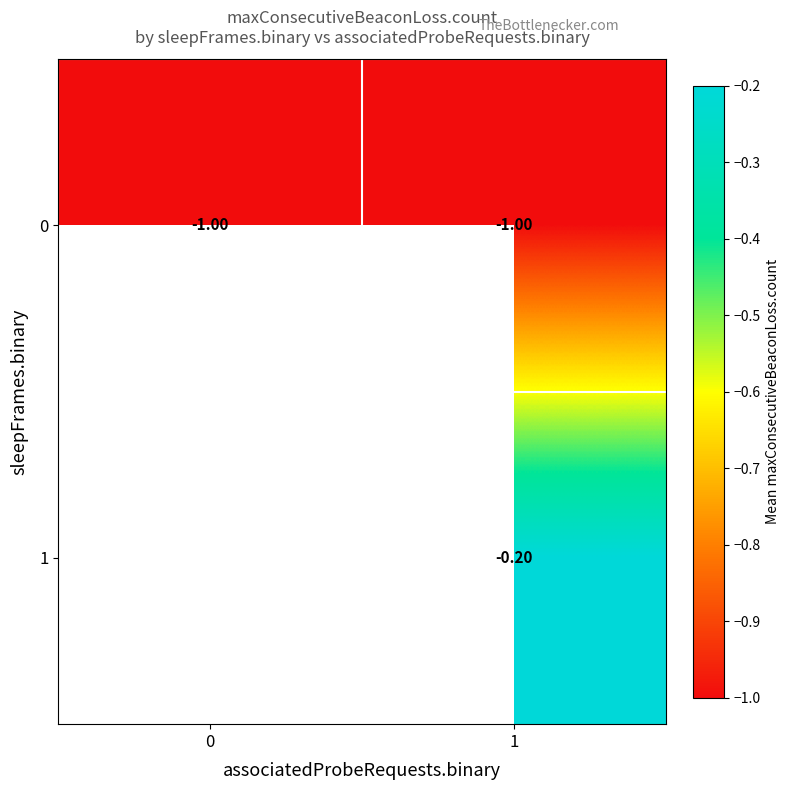

Is it true that 1 equals -0.1 at 1?

False